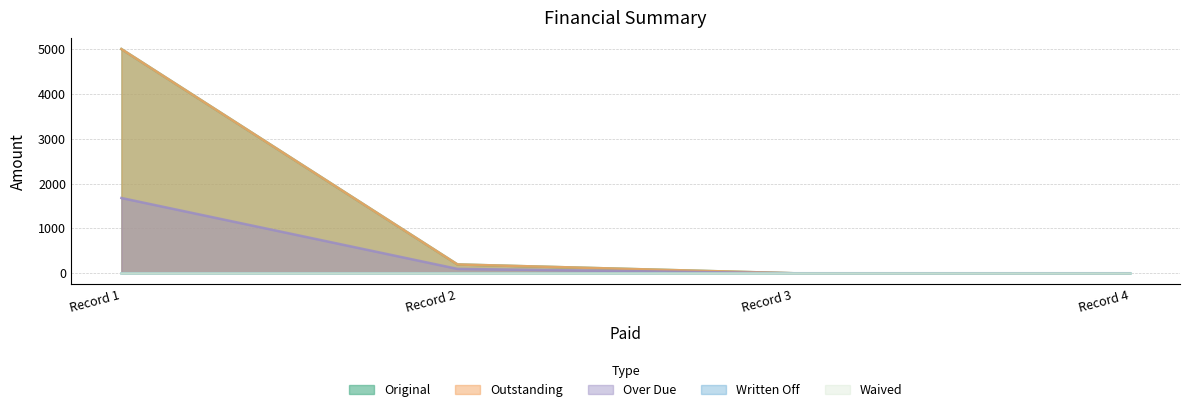

True or false: Outstanding has more than 0 interior local peaks.

False